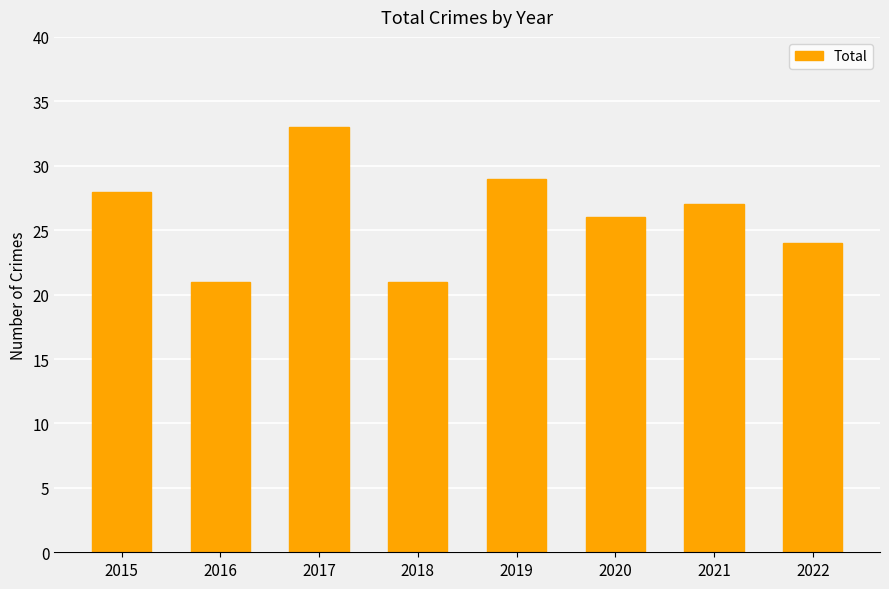

Reading right to left, extract all data points from this chart.

2022=24	2021=27	2020=26	2019=29	2018=21	2017=33	2016=21	2015=28